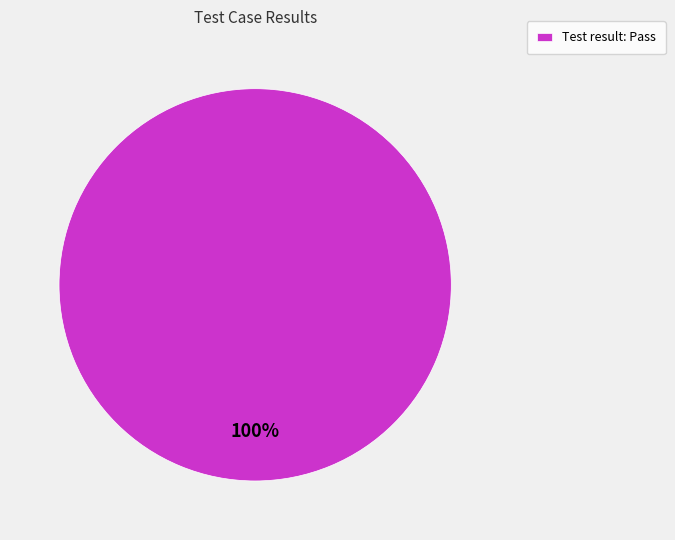

Is there a majority slice in this chart?

Yes